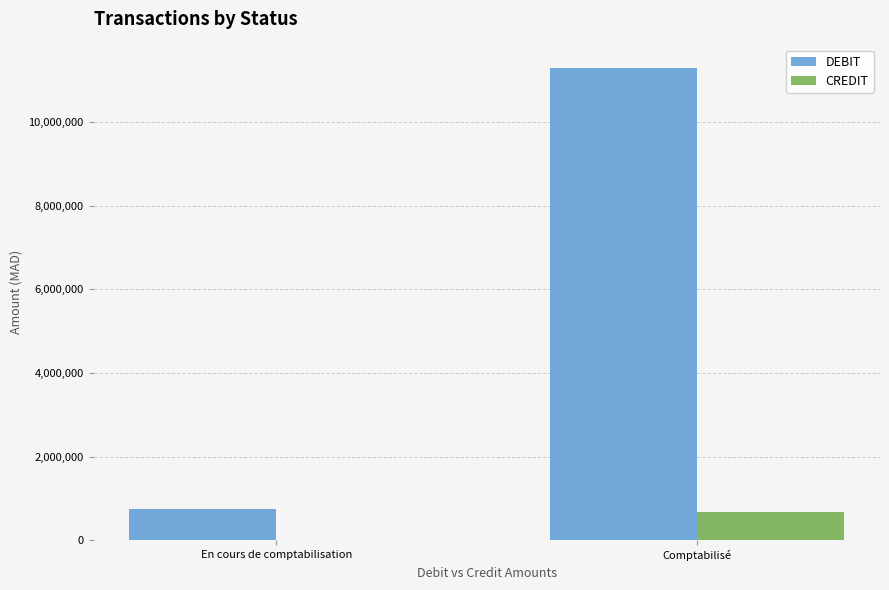

What is the maximum value for CREDIT?

666701.9